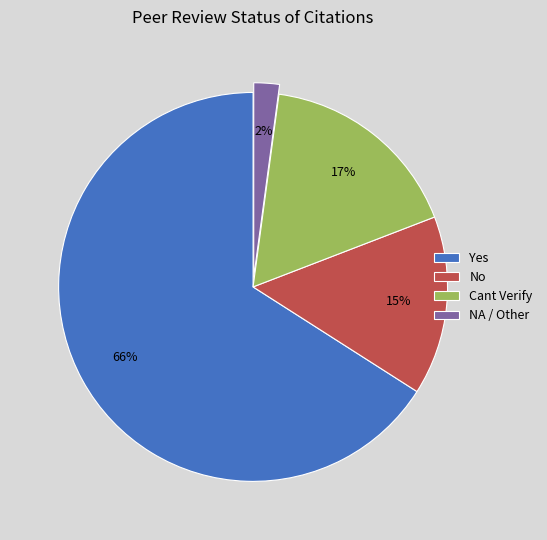

To the nearest percent, what is the difference between the largest and smallest slice percentages?

64%